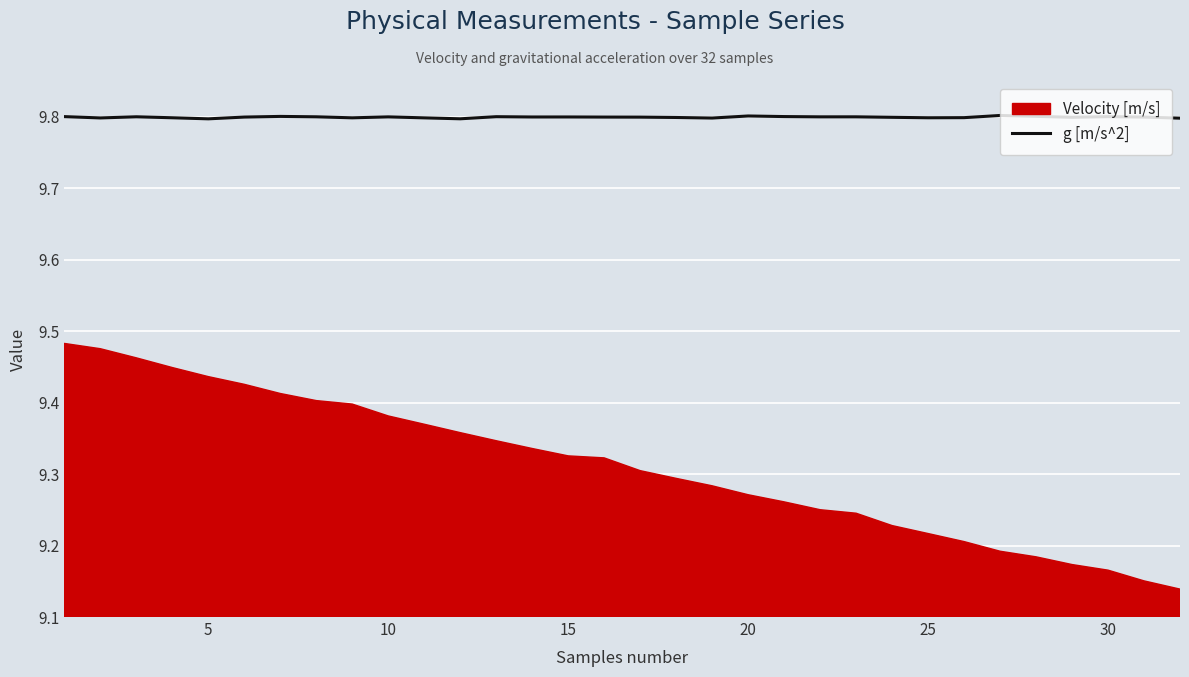

What is the maximum value for g [m/s^2]?

9.8